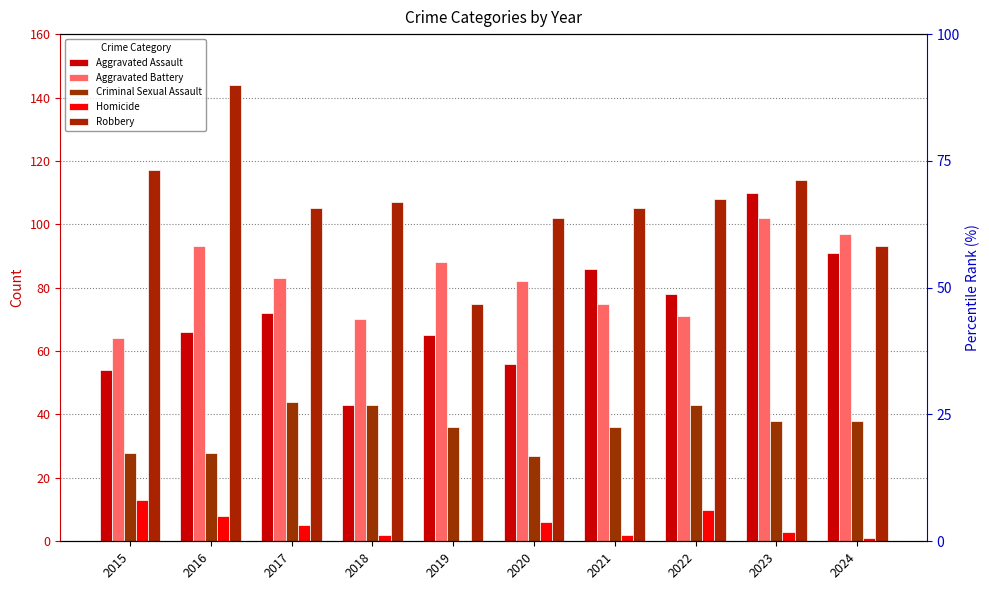

Reading left to right, extract all data points from this chart.

Aggravated Assault: 54	66	72	43	65	56	86	78	110	91
Aggravated Battery: 64	93	83	70	88	82	75	71	102	97
Criminal Sexual Assault: 28	28	44	43	36	27	36	43	38	38
Homicide: 13	8	5	2	0	6	2	10	3	1
Robbery: 117	144	105	107	75	102	105	108	114	93